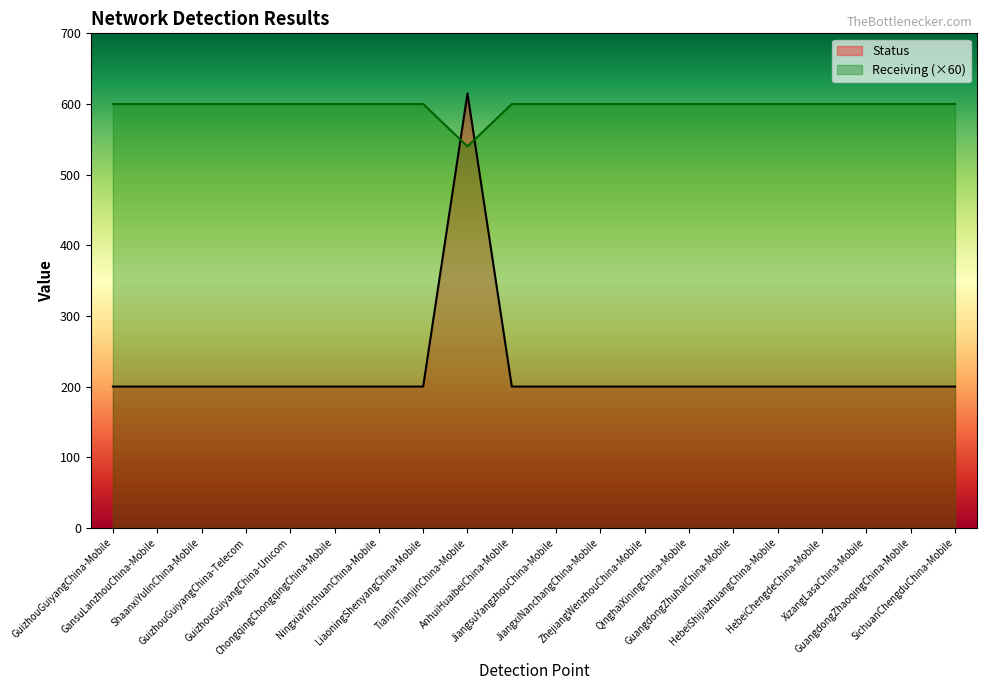

Which series has the largest total across all categories?

Receiving (×60)